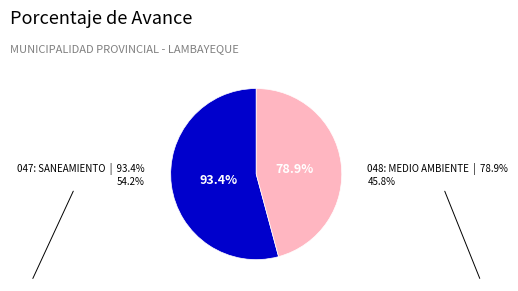

Combined, what portion of the pie is 047: SANEAMIENTO and 048: PROTECCION DEL MEDIO AMBIENTE?

100.0%